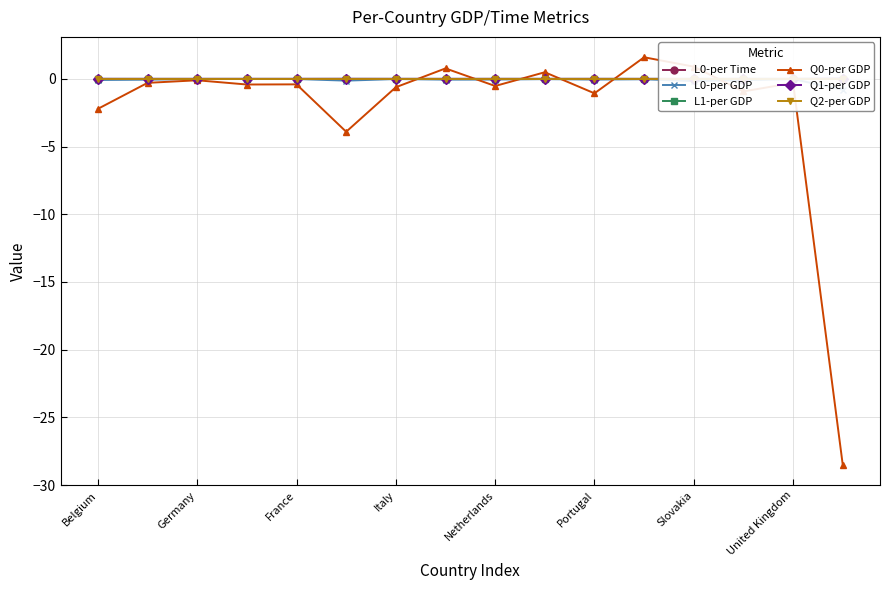

What is the minimum value for Q0-per GDP?

-28.5